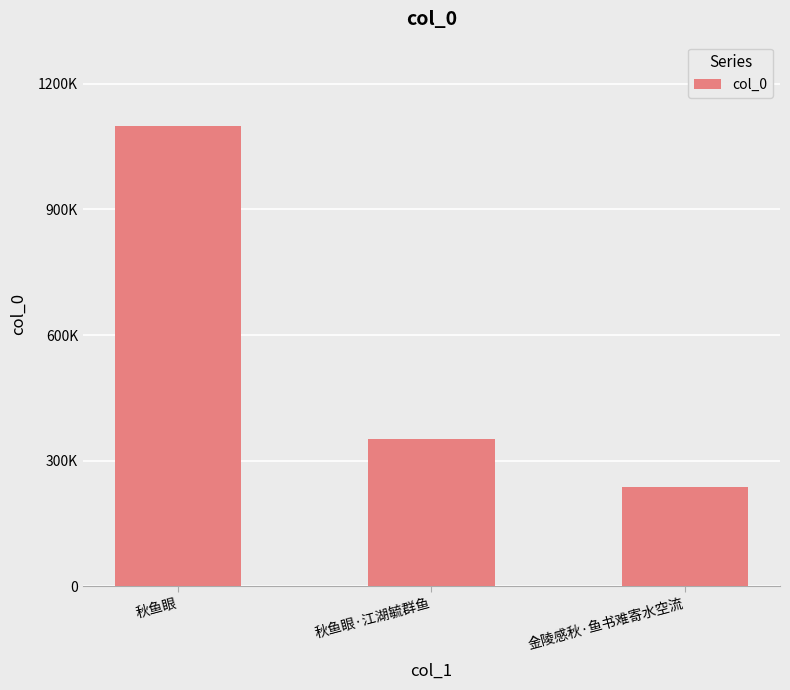

Are the bars horizontal?

No